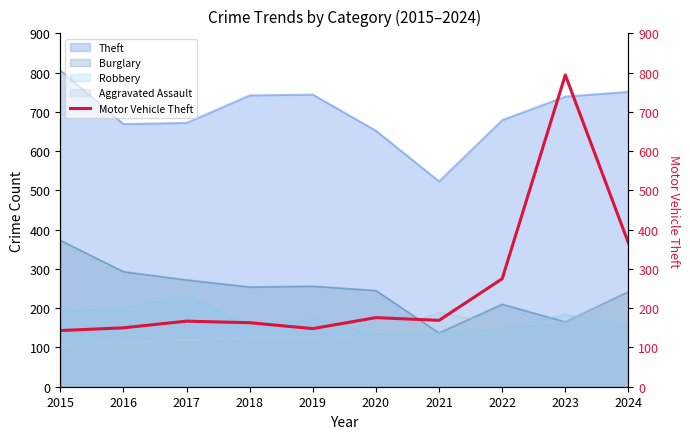

How many points are higher than both their immediate neighbors (excluding endpoints)?

3